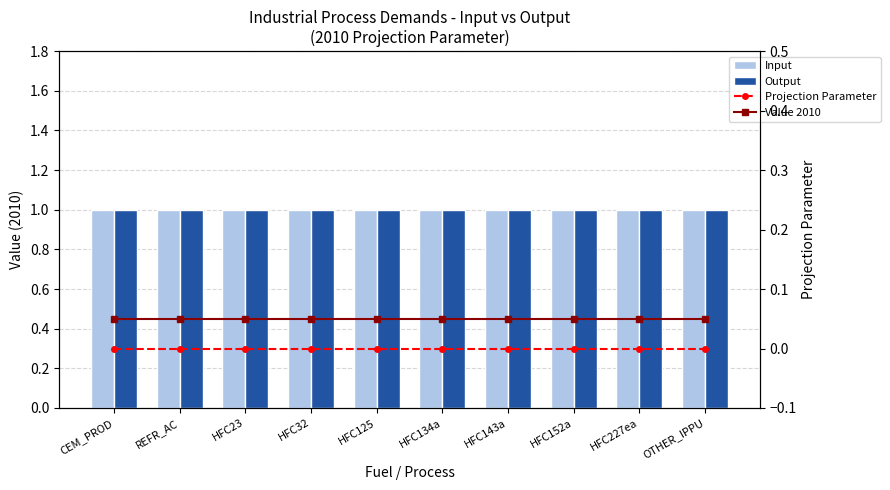

True or false: Projection Parameter has a value of 0.0 at HFC23.

True